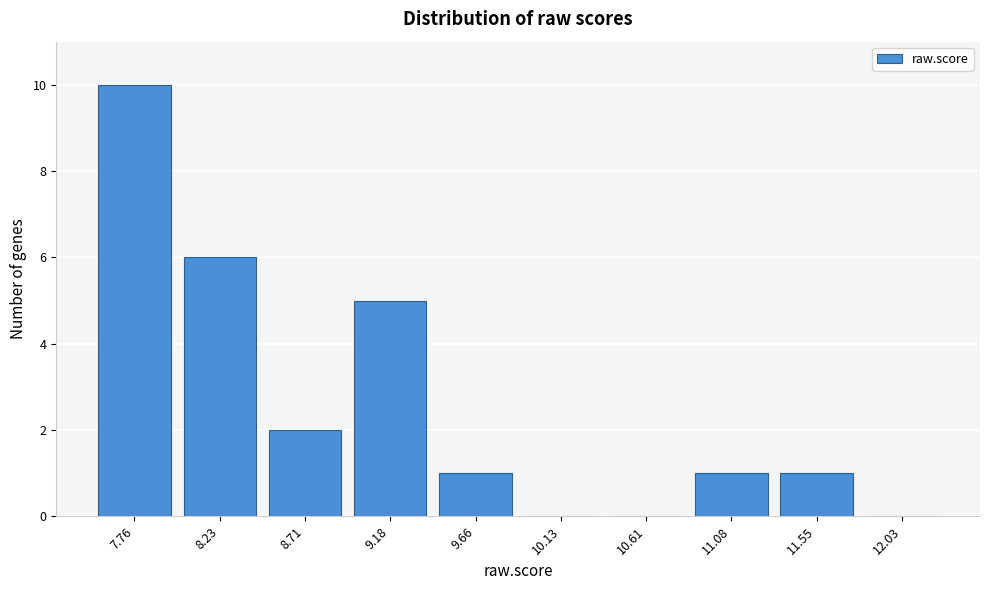

Reading right to left, transcribe all the data shown in this chart.

12.03=0	11.55=1	11.08=1	10.61=0	10.13=0	9.66=1	9.18=5	8.71=2	8.23=6	7.76=10